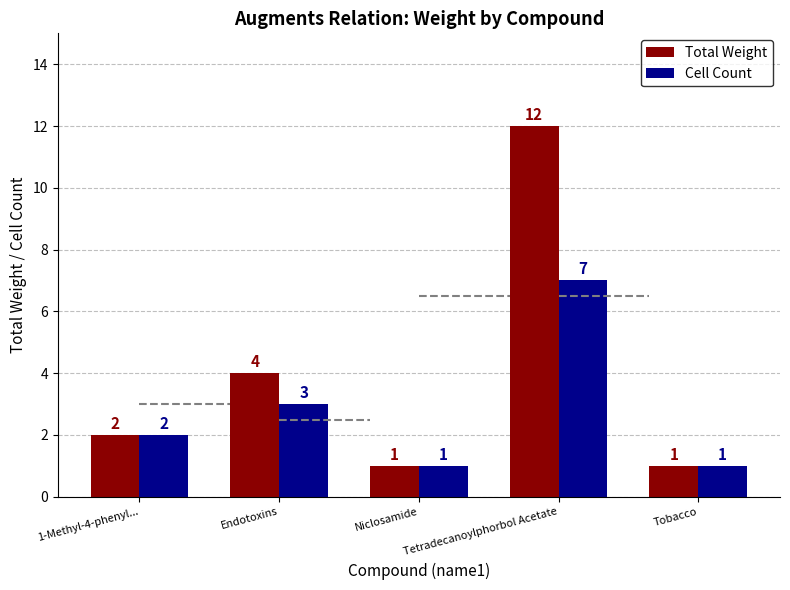

What is the maximum value shown in the chart?

12